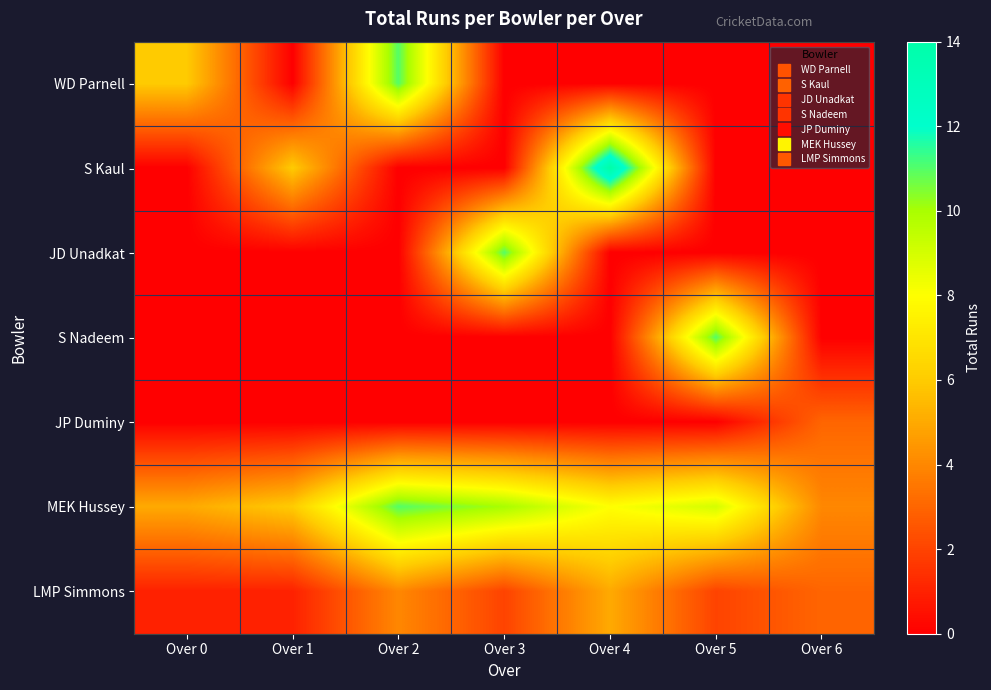

What is the greatest value displayed?

14